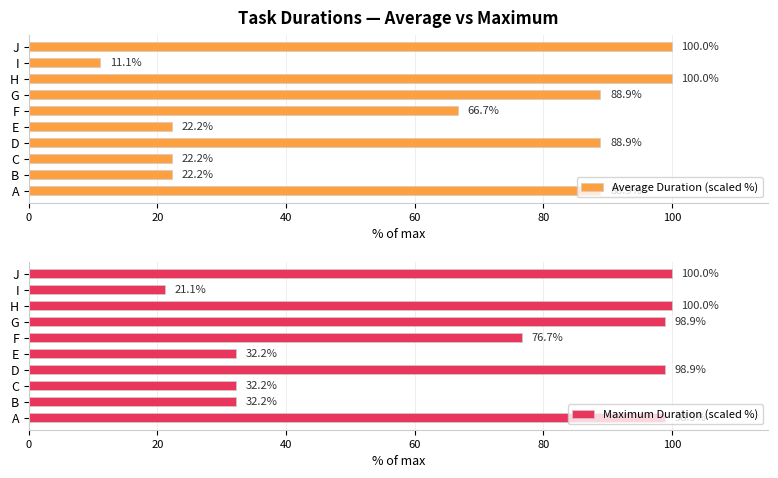

Rank the series by their average value, from highest to lowest.

Maximum Duration (scaled %), Average Duration (scaled %)